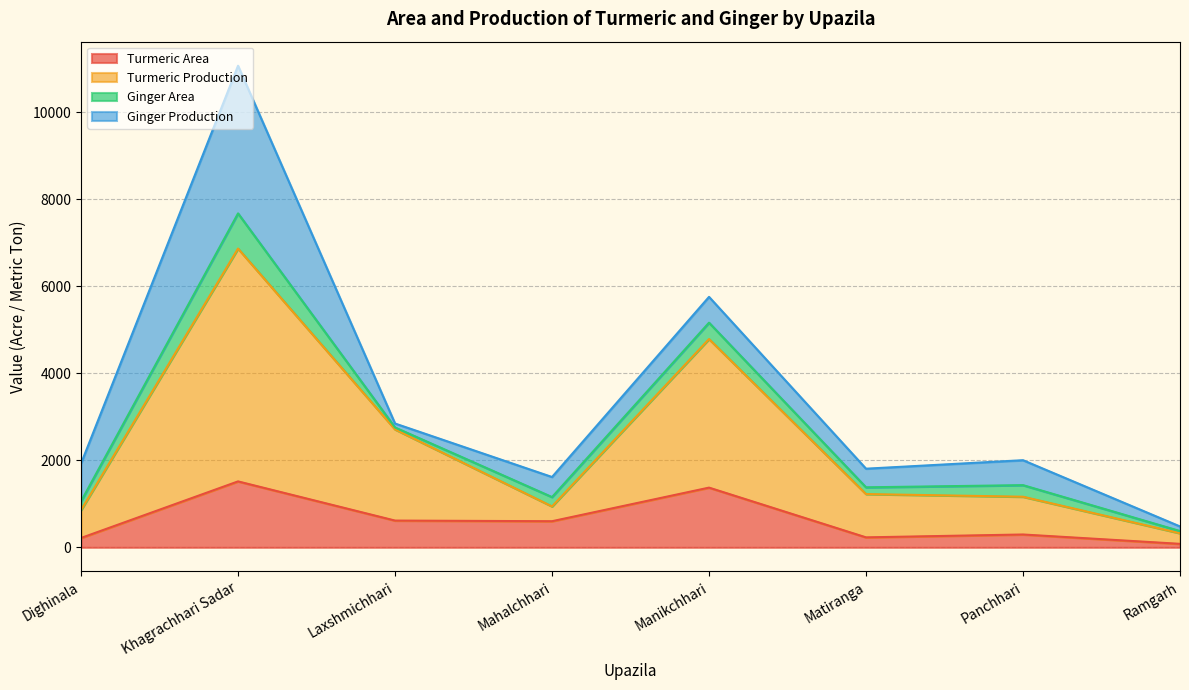

In Turmeric Production, how many points are higher than both neighbors (excluding endpoints)?

2